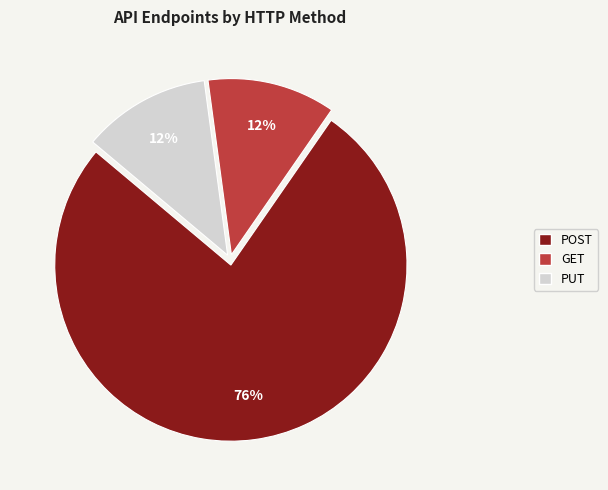

To the nearest percent, what portion does POST represent?

76%